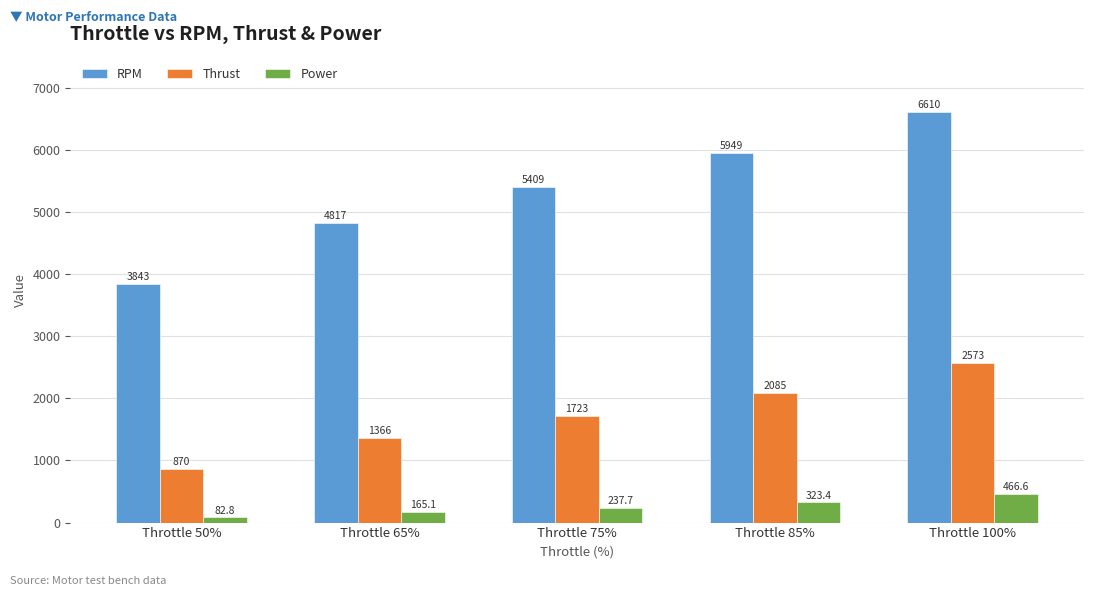

What is the difference between the maximum and second lowest values in the RPM series?

1793.0